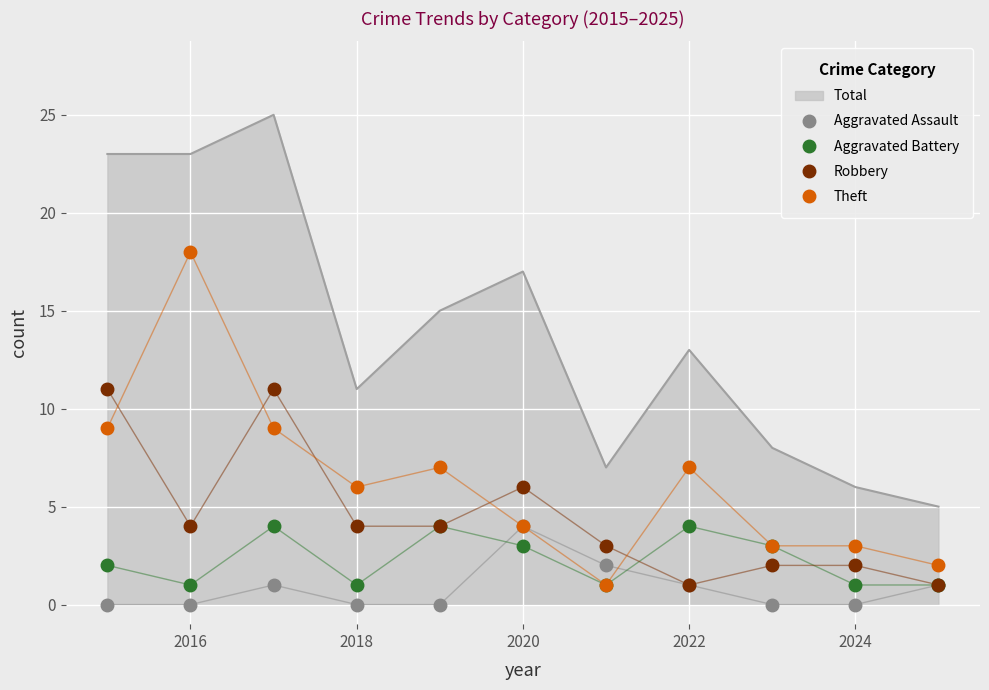

Which series has the largest total across all categories?

Total